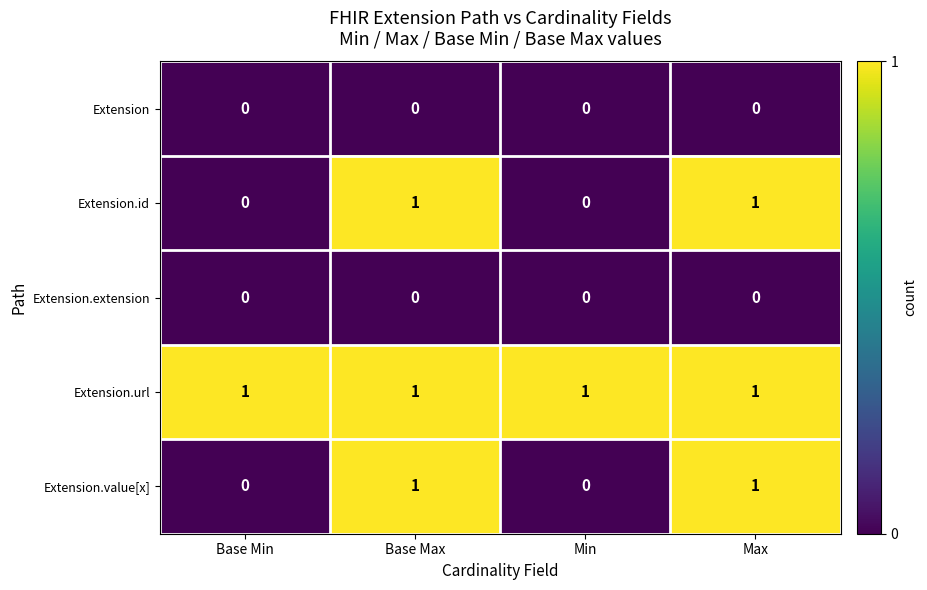

Count the Extension.value[x] values in the range 0 to 1.

4